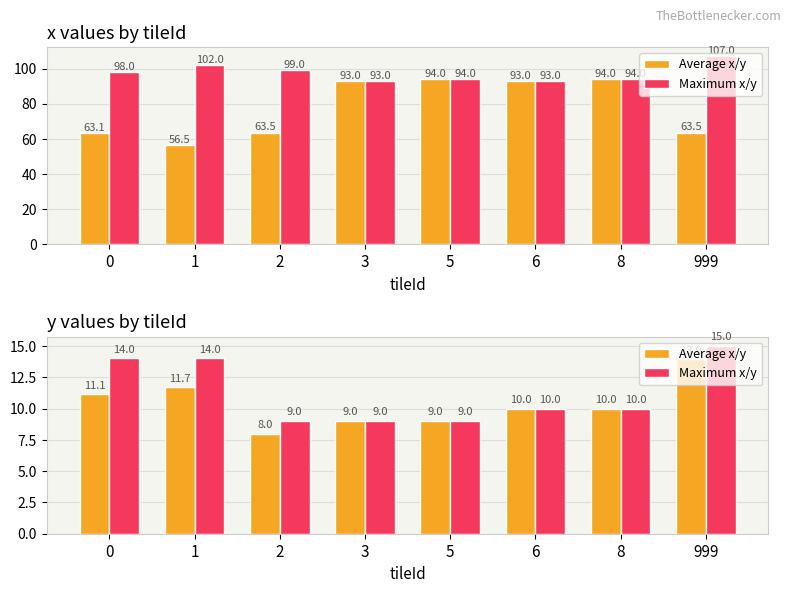

Rank the series by their maximum value, from lowest to highest.

Average x/y, Maximum x/y